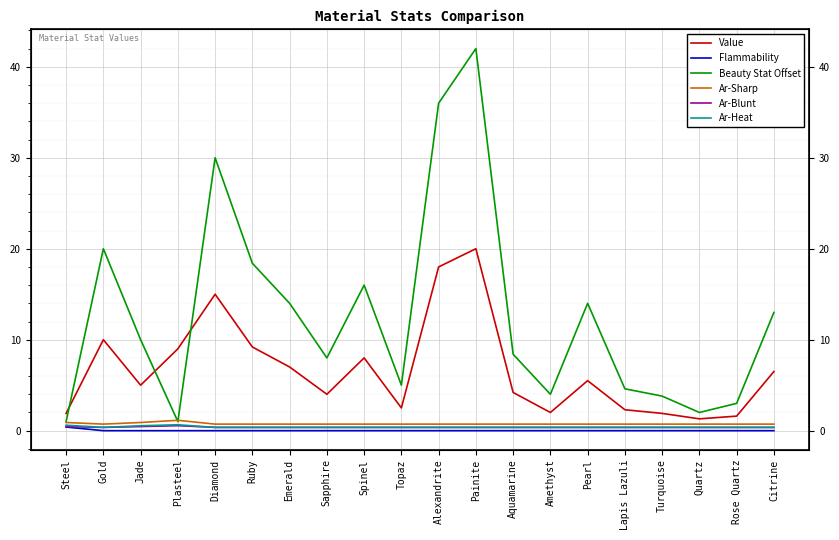

What is the highest value of the Ar-Blunt series?

0.6